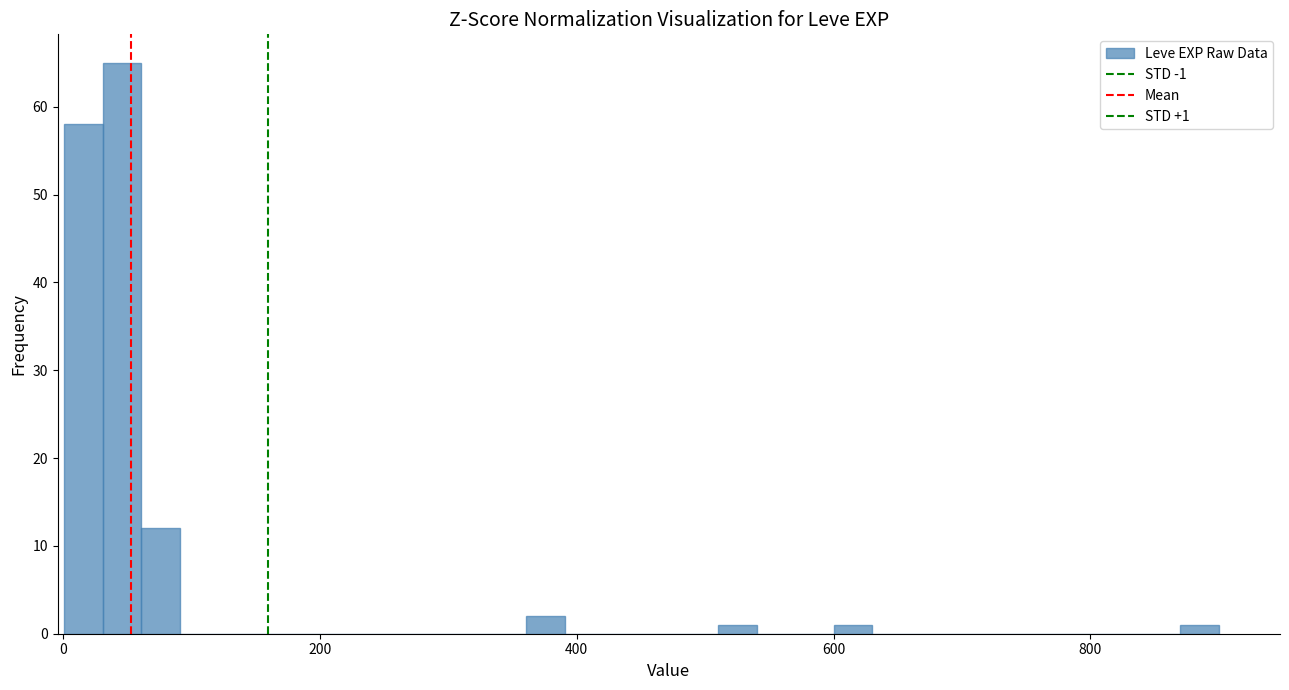

Around what value on the x-axis is the tallest bar? Give the approximate position of its centre, as read against the axis.

40